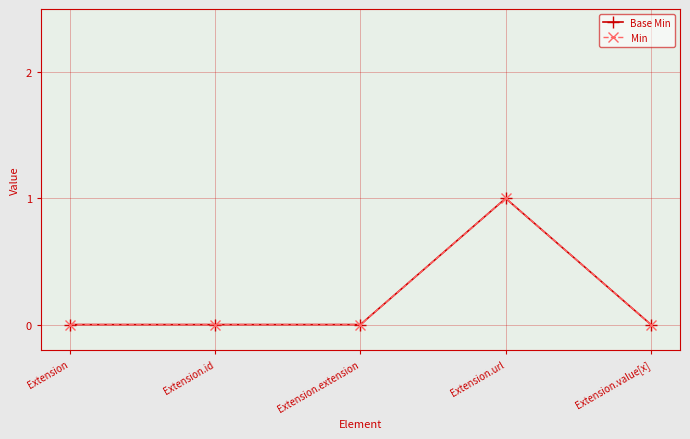

What is the difference between the Base Min values at Extension.url and Extension?

1